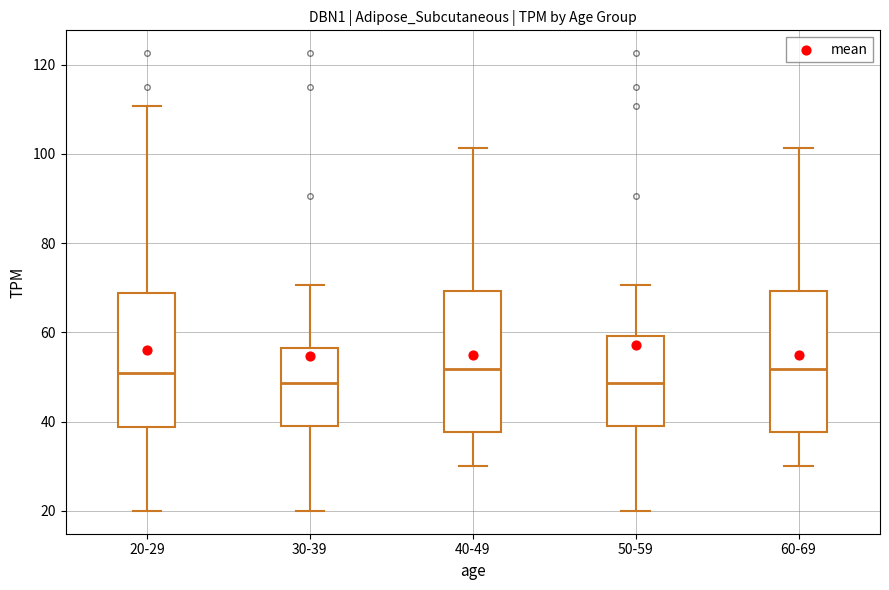

Where is the lower edge of the box for 50-59 on the y-axis? The values are not printed on the chart, so give them approximately, as read against the axis.

40